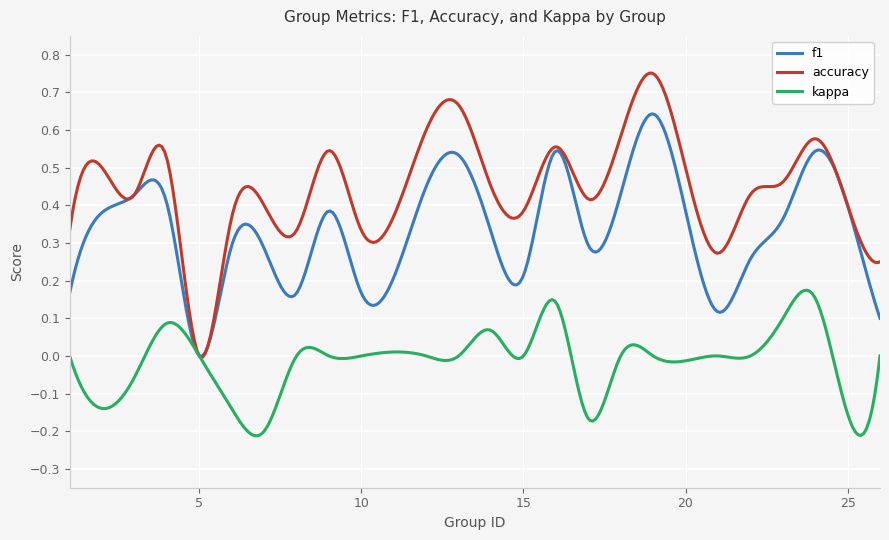

Which series has the widest spread of values?

accuracy